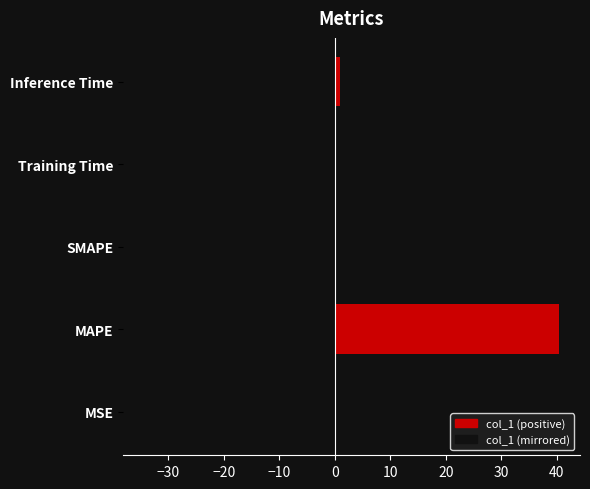

What is the difference between the second highest and minimum values?

1.0